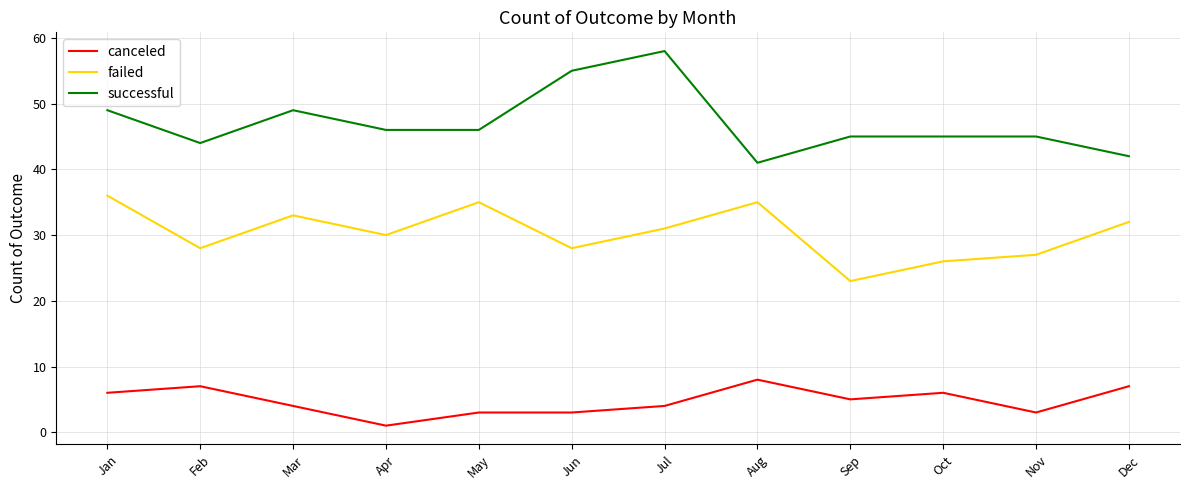

True or false: canceled and successful intersect in this chart.

False